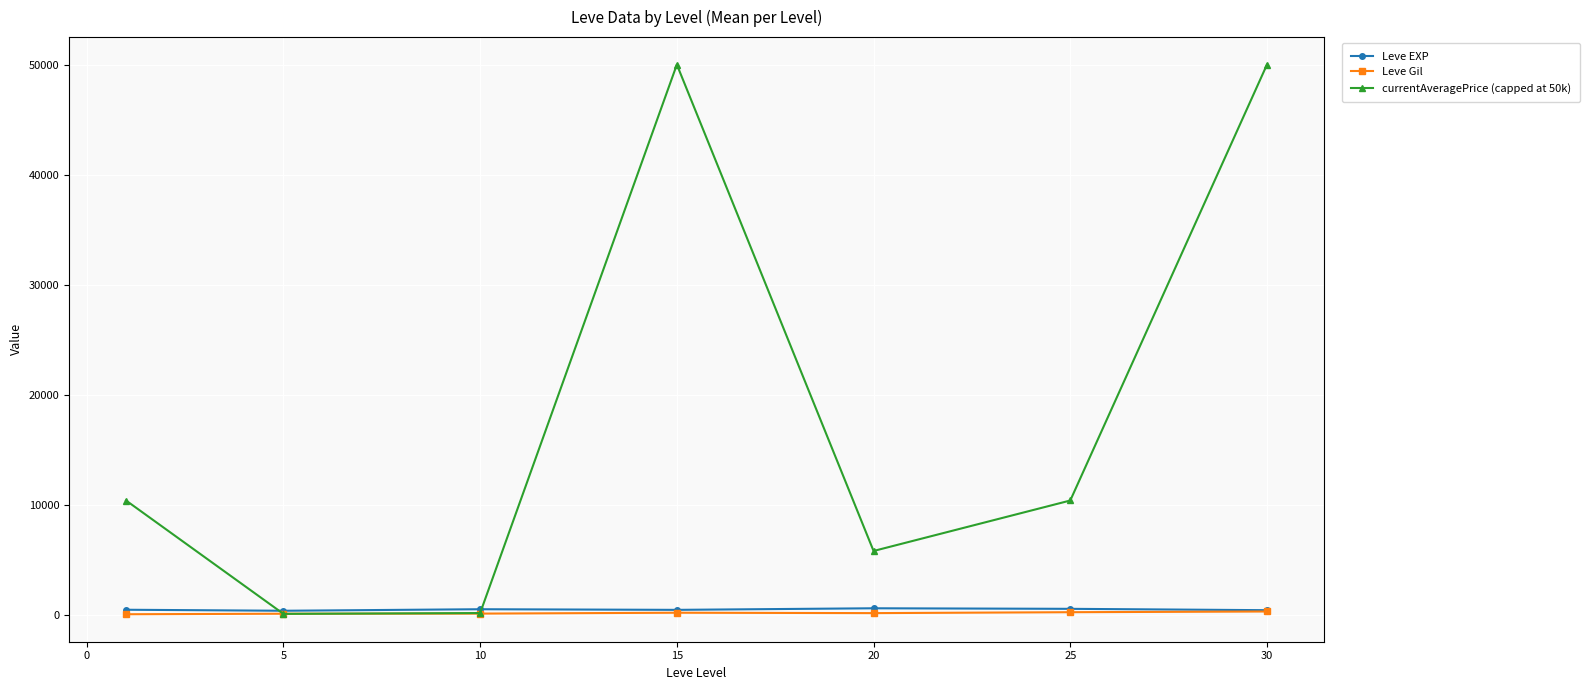

Which series has the largest total across all categories?

currentAveragePrice (capped at 50k)